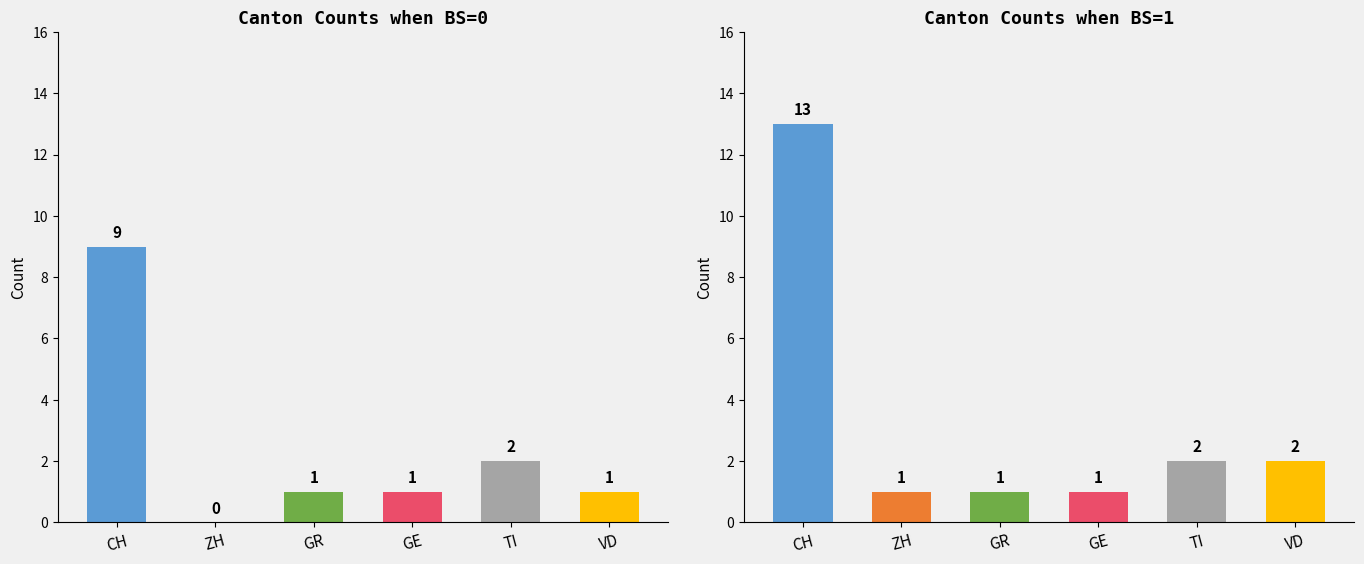

Which category has the highest value in the BS=0 series?

CH